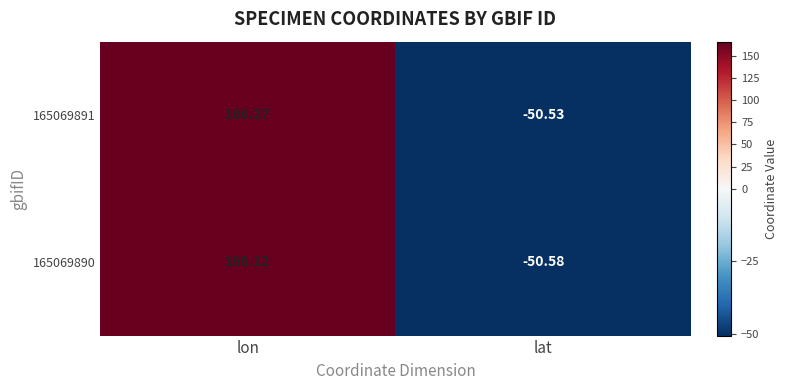

How many data points in 165069890 are less than 166?

1